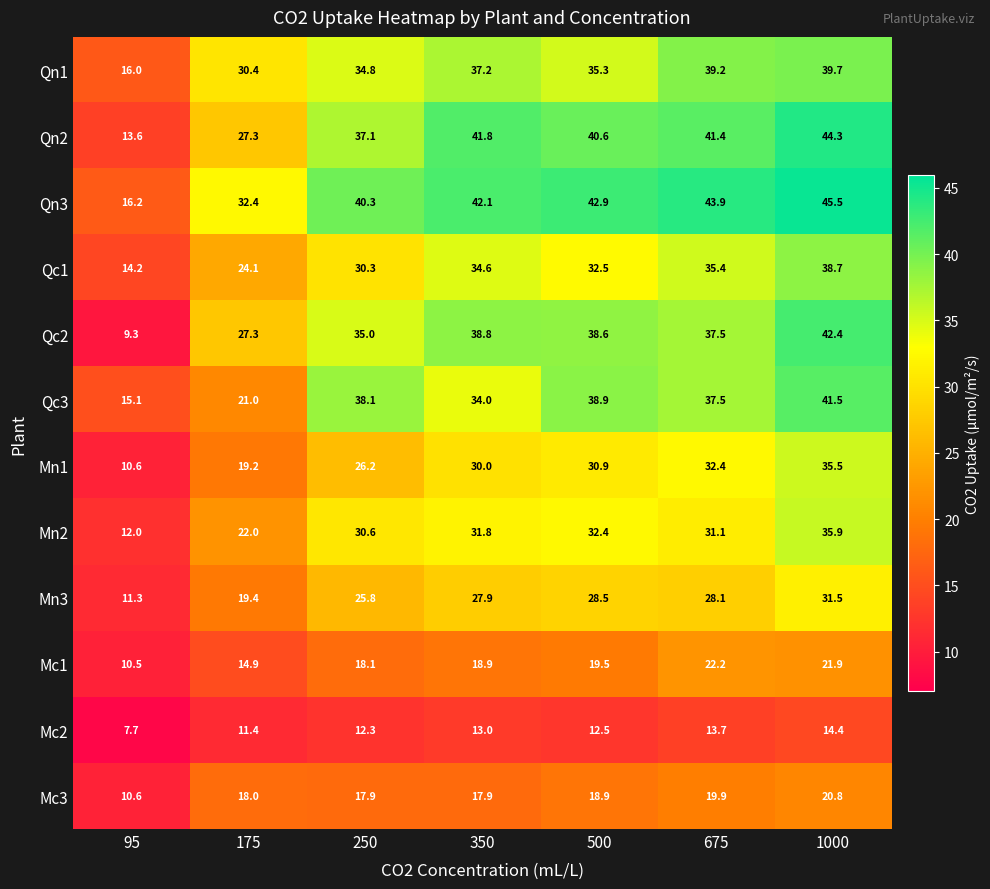

The Qc3 series shows 24.7 at 500. True or false?

False